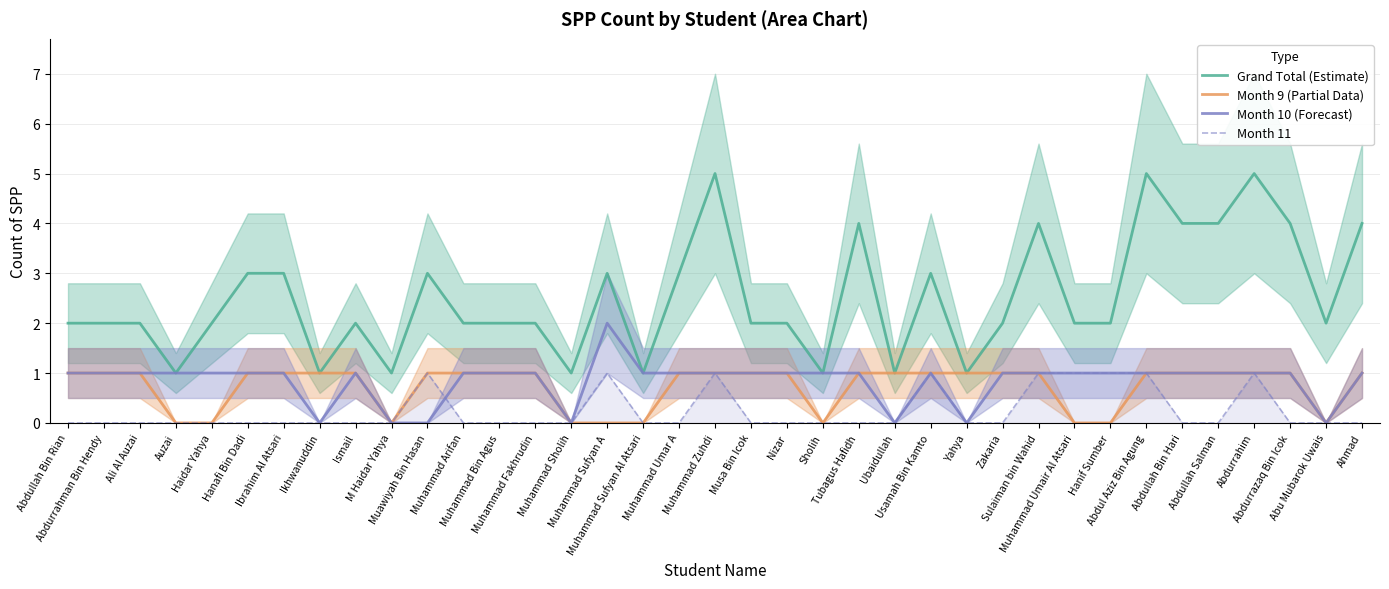

What is the total value across all series at Hanafi Bin Dadi?

5